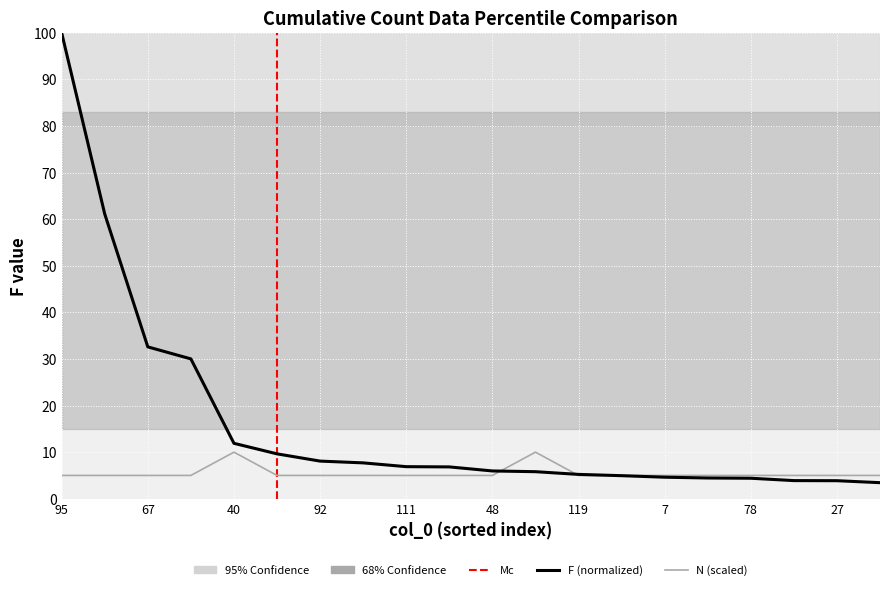

Reading left to right, what are all the values shown in this chart?

F: 100.0	61.1	32.6	30.0	11.9	9.6	8.1	7.7	6.9	6.8	6.0	5.8	5.2	4.9	4.6	4.5	4.4	3.9	3.9	3.4
N: 5.0	5.0	5.0	5.0	10.0	5.0	5.0	5.0	5.0	5.0	5.0	10.0	5.0	5.0	5.0	5.0	5.0	5.0	5.0	5.0